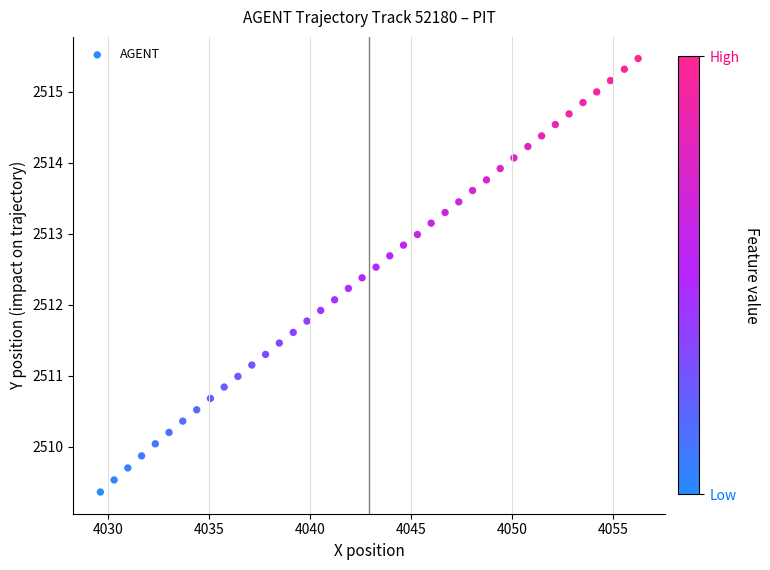

What is the range of Y values (max minus min)?

6.1